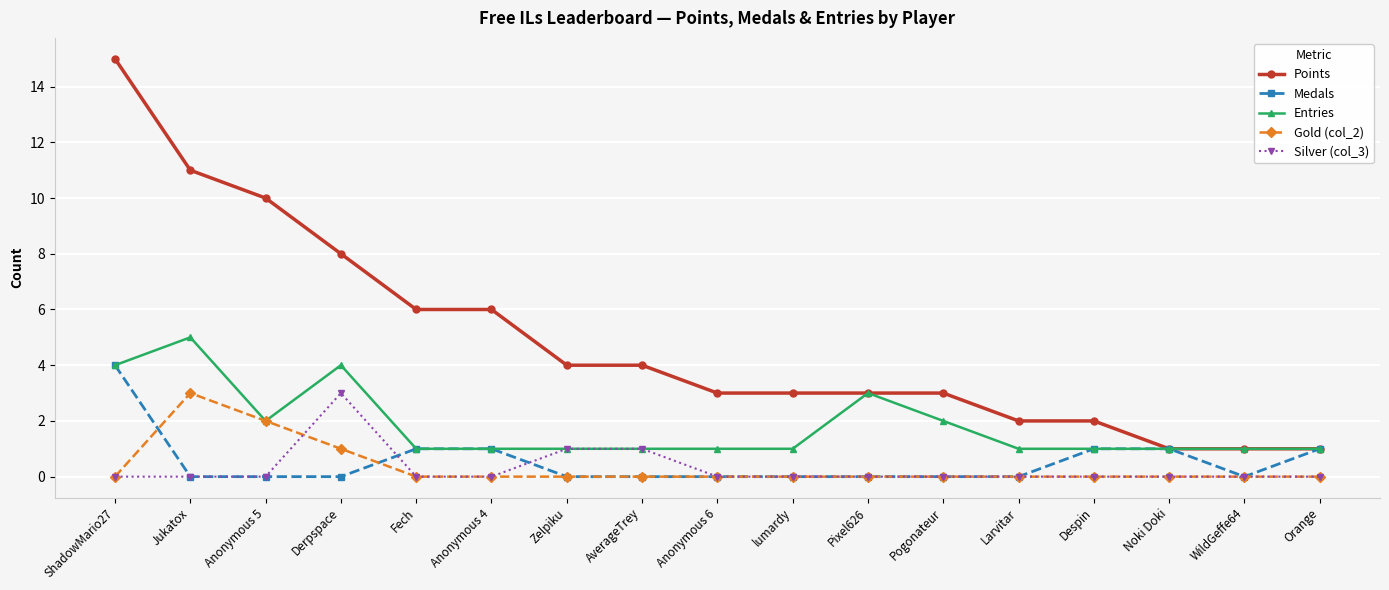

The Points series shows 3 at lumardy. True or false?

True